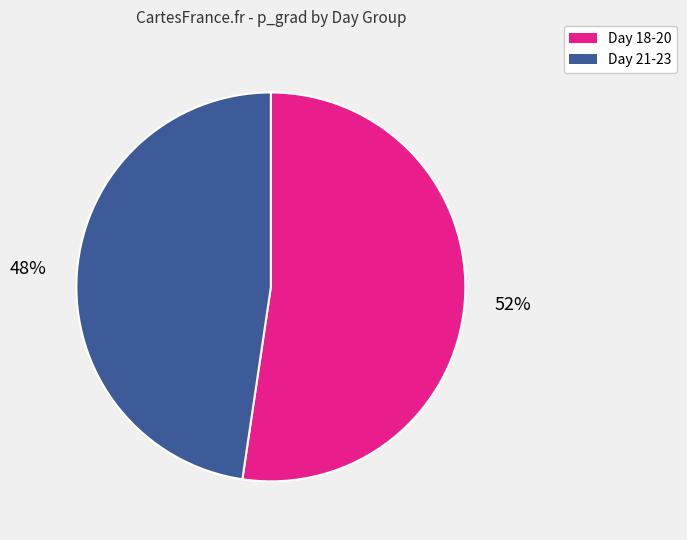

Does any single category account for the majority?

Yes